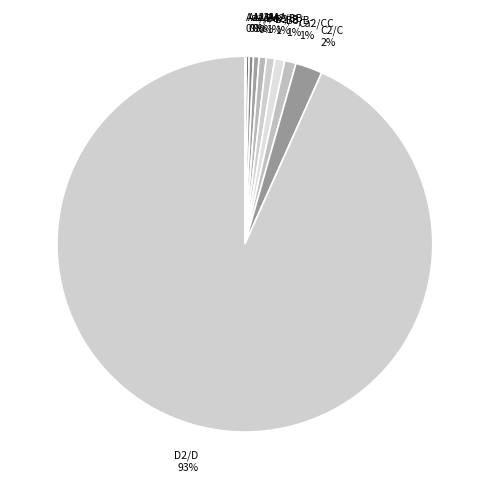

What is the largest slice in the pie chart?

D2/D